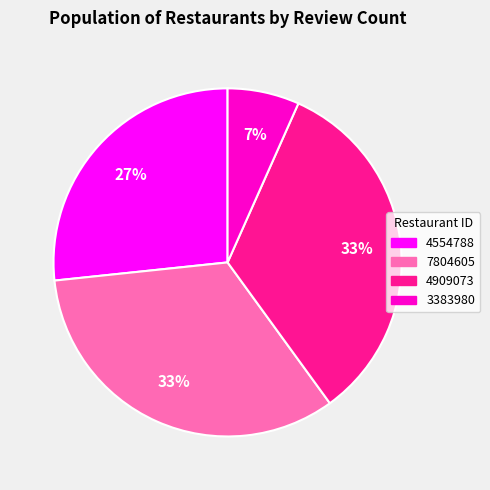

To the nearest percent, what portion does 7804605 represent?

33%